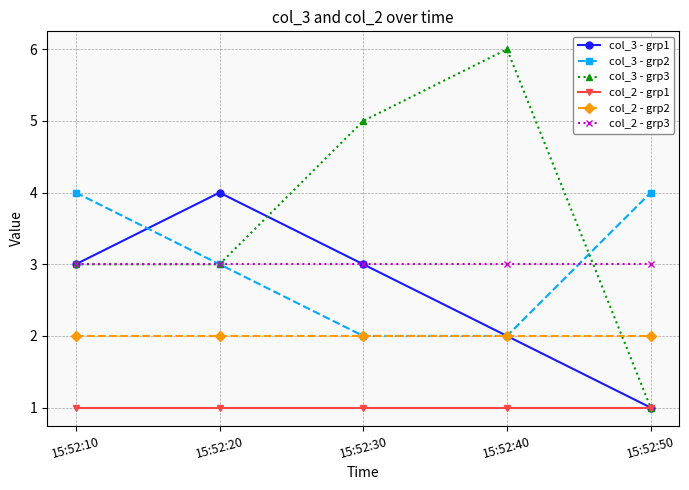

Reading left to right, list all the values displayed in this chart.

col_3 - grp1: 15:52:10=3	15:52:20=4	15:52:30=3	15:52:40=2	15:52:50=1
col_3 - grp2: 15:52:10=4	15:52:20=3	15:52:30=2	15:52:40=2	15:52:50=4
col_3 - grp3: 15:52:10=3	15:52:20=3	15:52:30=5	15:52:40=6	15:52:50=1
col_2 - grp1: 15:52:10=1	15:52:20=1	15:52:30=1	15:52:40=1	15:52:50=1
col_2 - grp2: 15:52:10=2	15:52:20=2	15:52:30=2	15:52:40=2	15:52:50=2
col_2 - grp3: 15:52:10=3	15:52:20=3	15:52:30=3	15:52:40=3	15:52:50=3